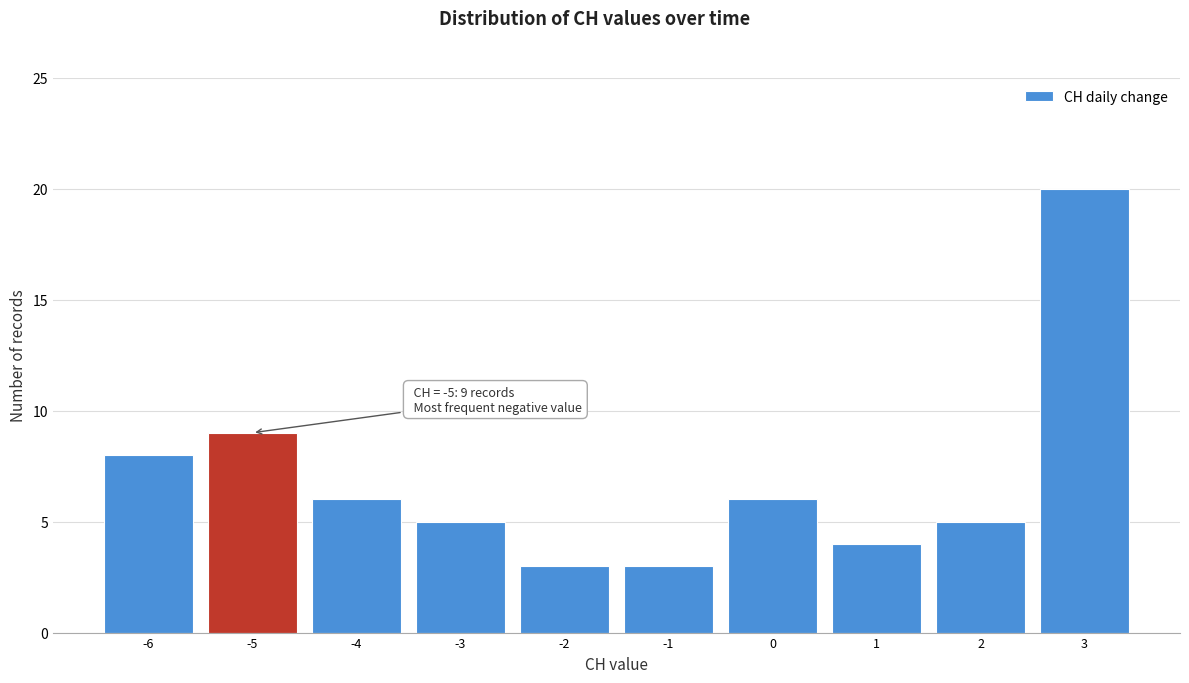

Which range on the x-axis has the tallest bar?

2.5 to 3.5